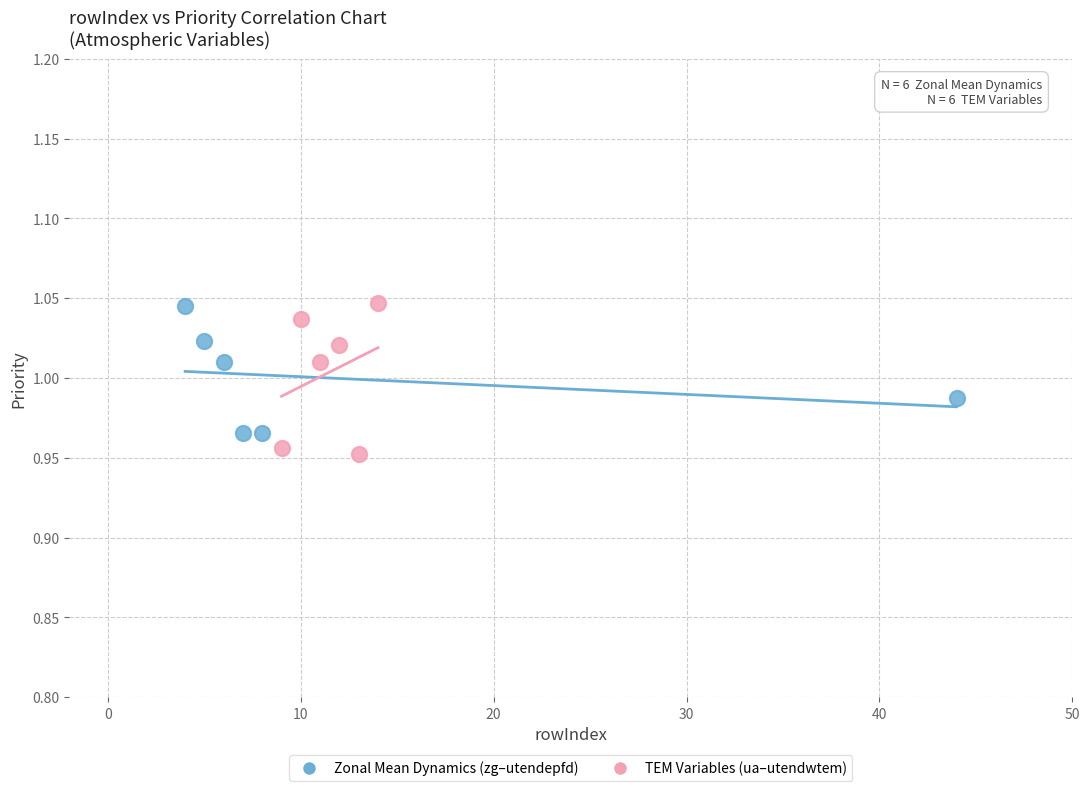

What are all the series names shown in the legend?

Zonal Mean Dynamics (zg–utendepfd), TEM Variables (ua–utendwtem)